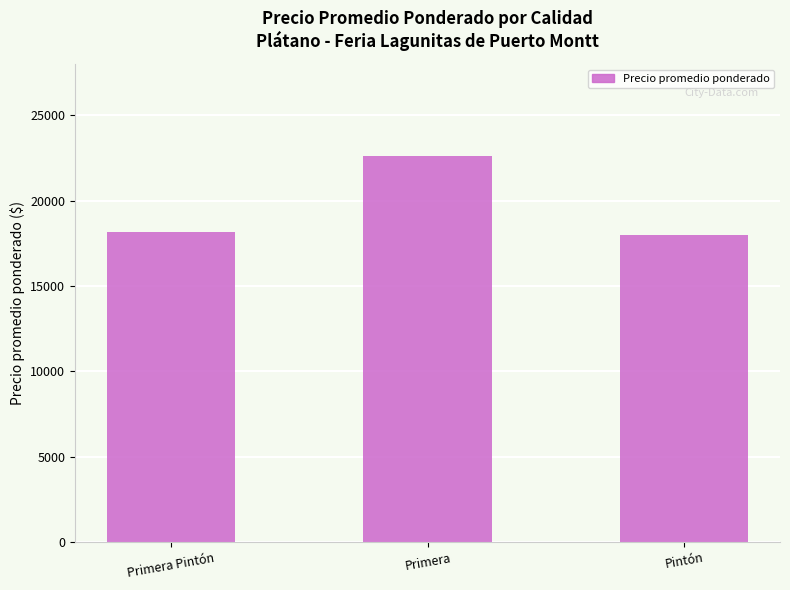

Are the bars grouped side by side (vs. stacked)?

No